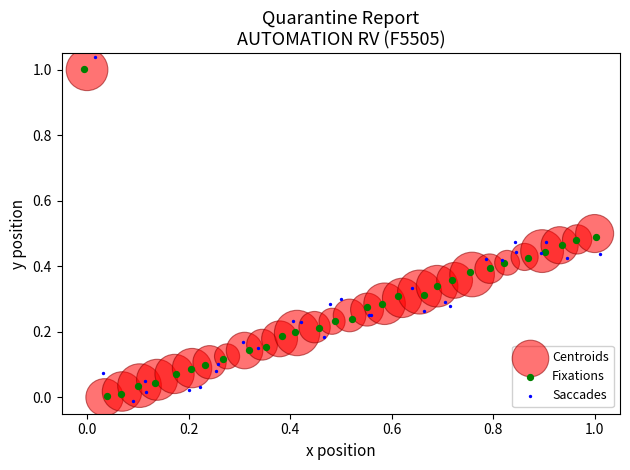

Which series has the widest spread of Y values?

Saccades